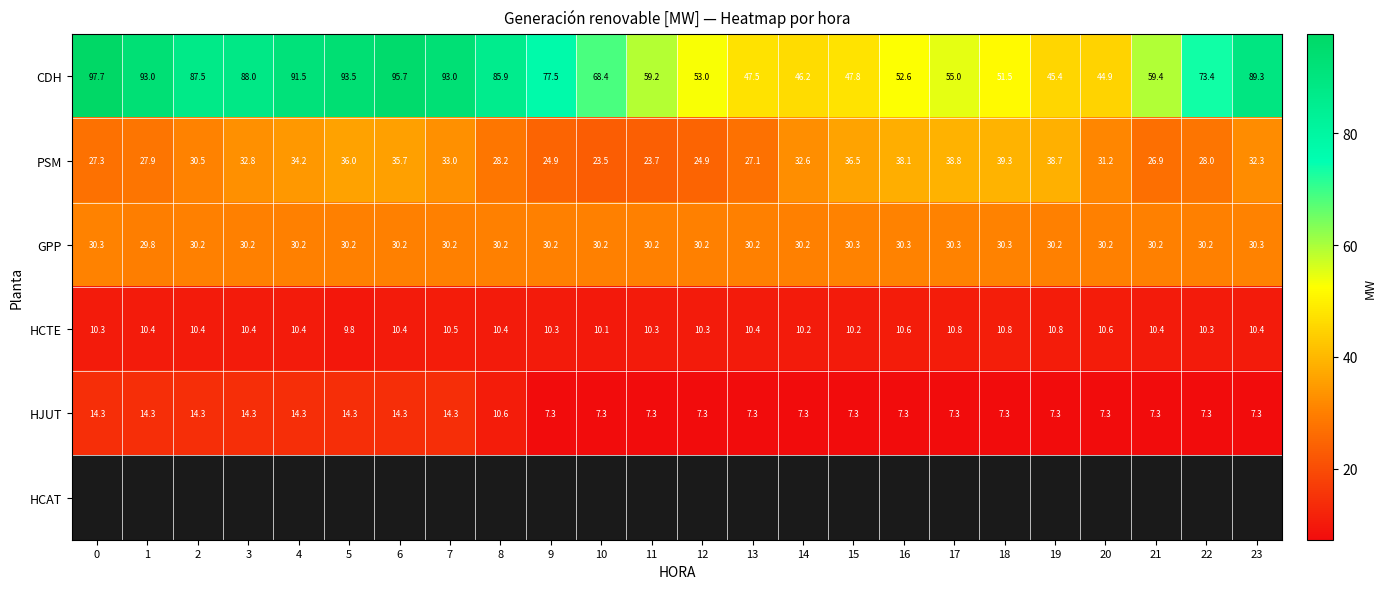

Which series has the largest total across all categories?

CDH